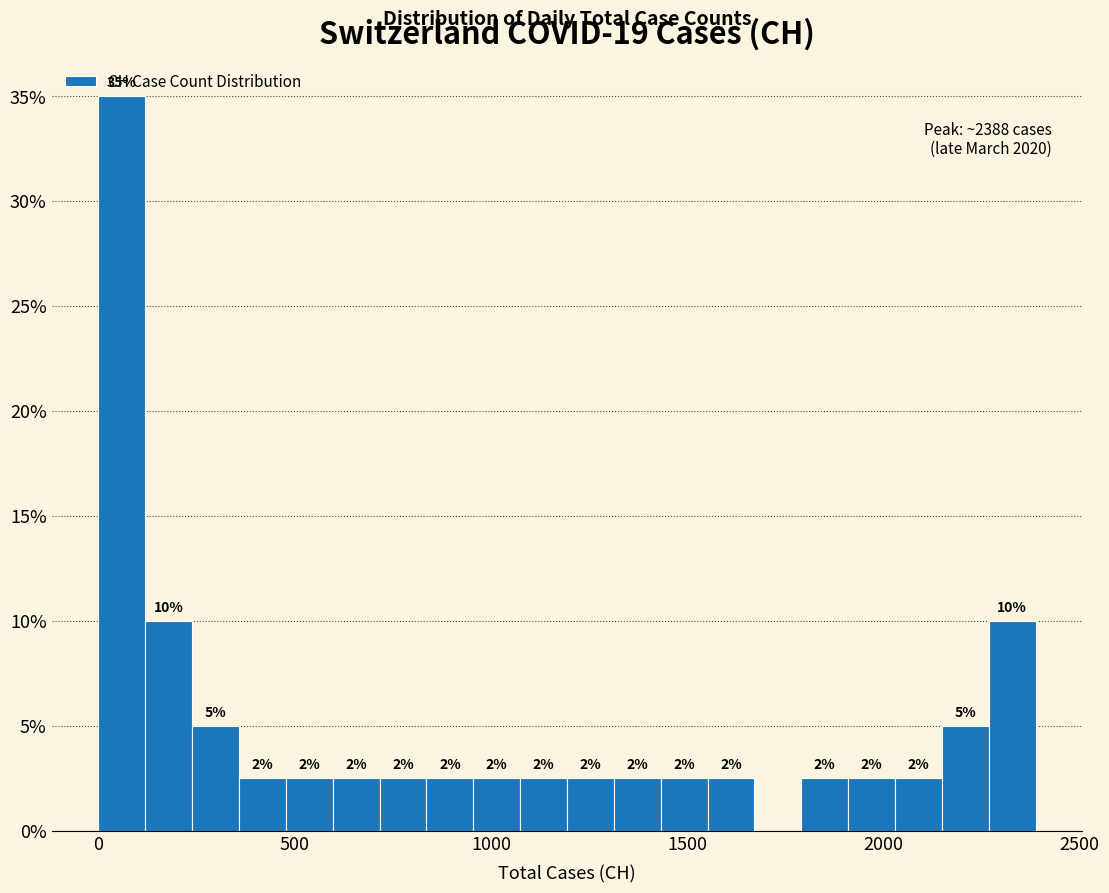

Around what value on the x-axis is the tallest bar? Give the approximate position of its centre, as read against the axis.

50